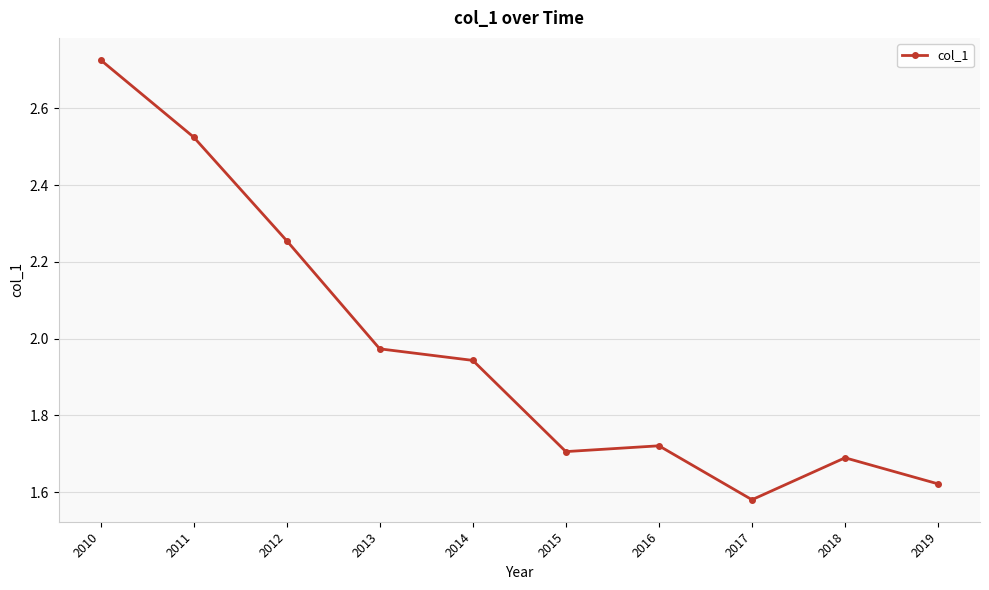

Which label corresponds to the largest value in the chart?

2010